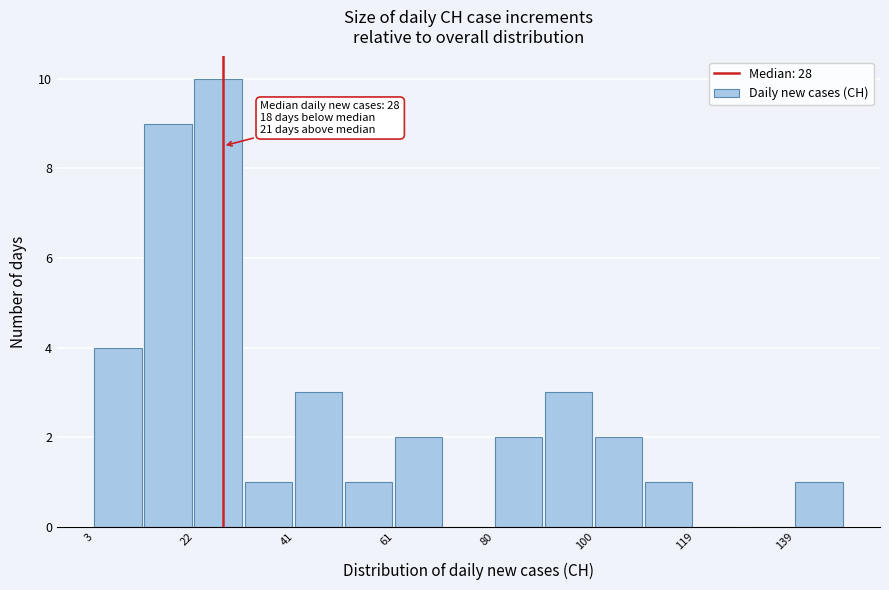

Which range on the x-axis has the tallest bar?

22 to 32